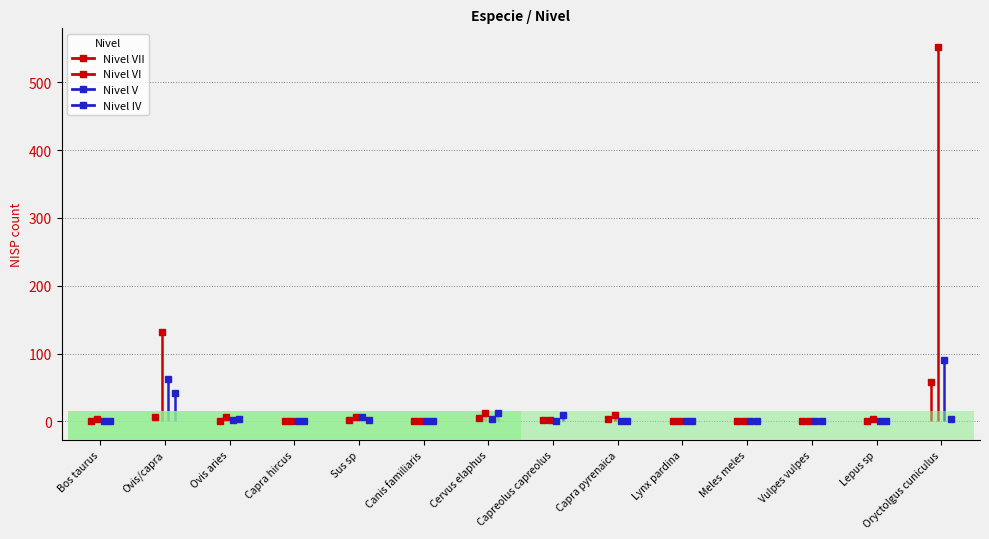

How many lines are shown in the chart?

4